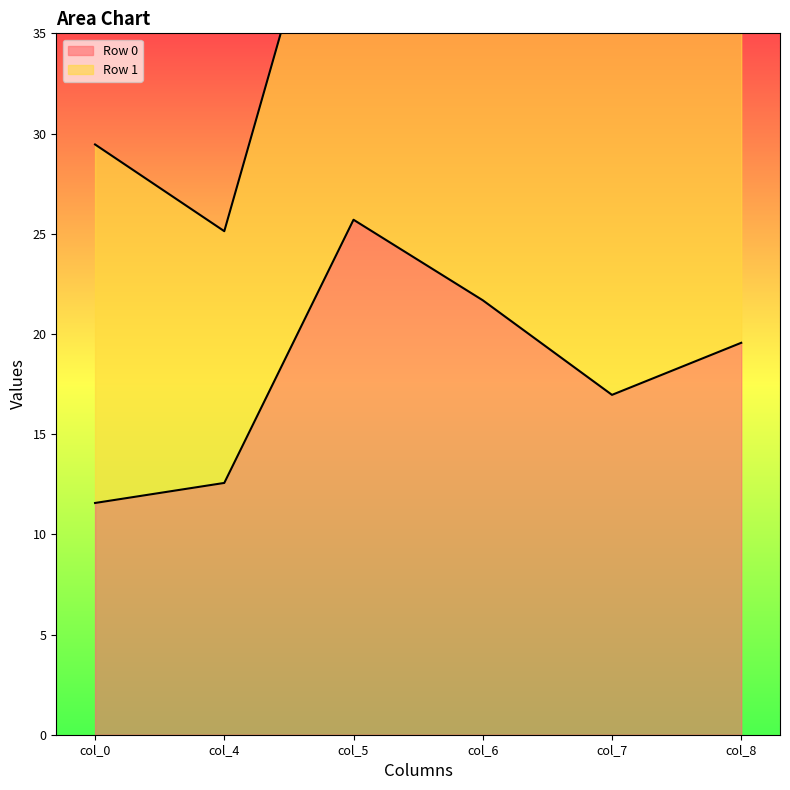

The value at col_0 is 19.0. True or false?

False